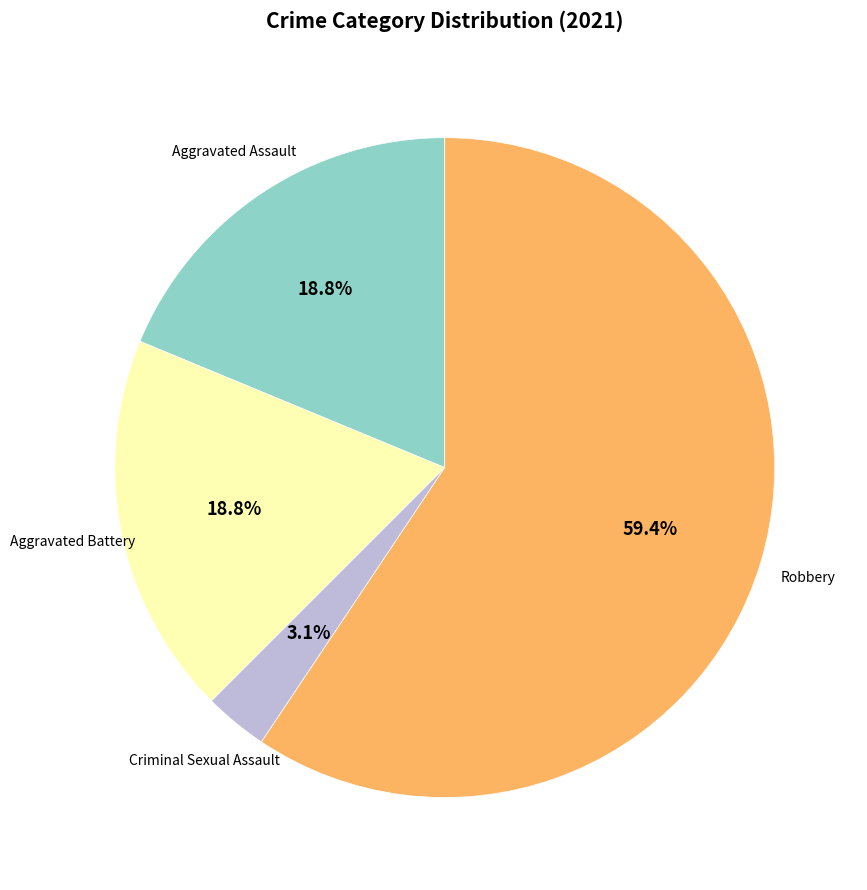

How many segments does this pie chart have?

4